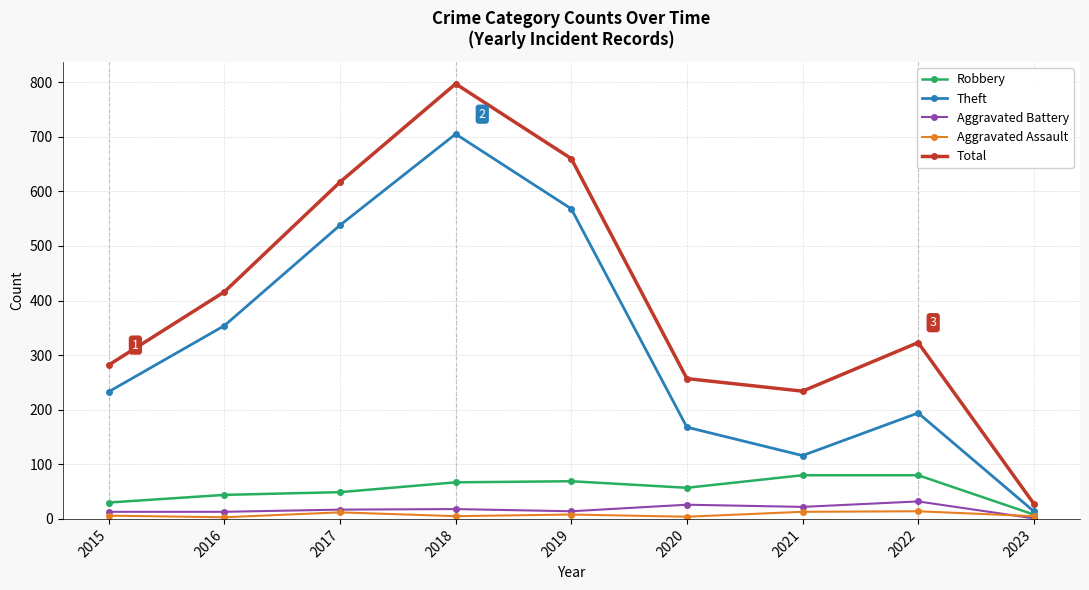

Is it true that Total equals 368 at 2019?

False